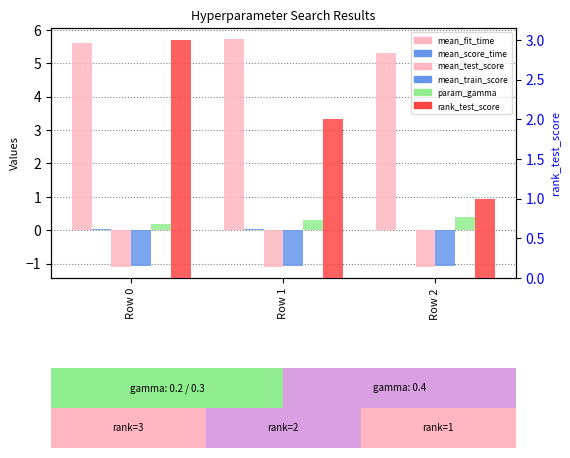

True or false: mean_train_score has a value of -1.6 at Row 0.

False